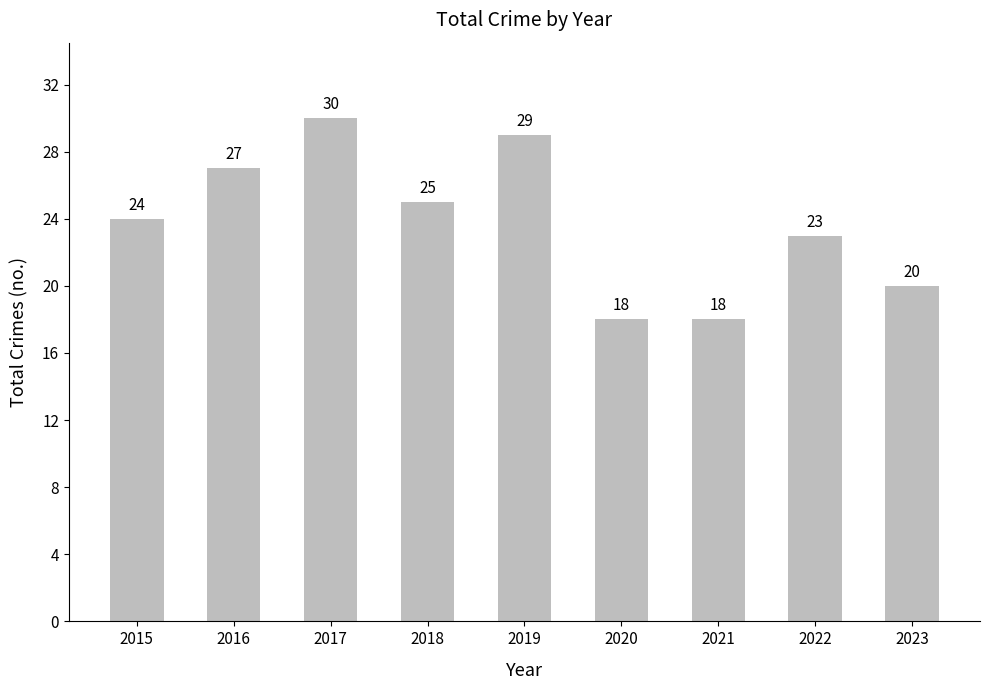

What value does the data have at 2020, to the nearest 5?

20